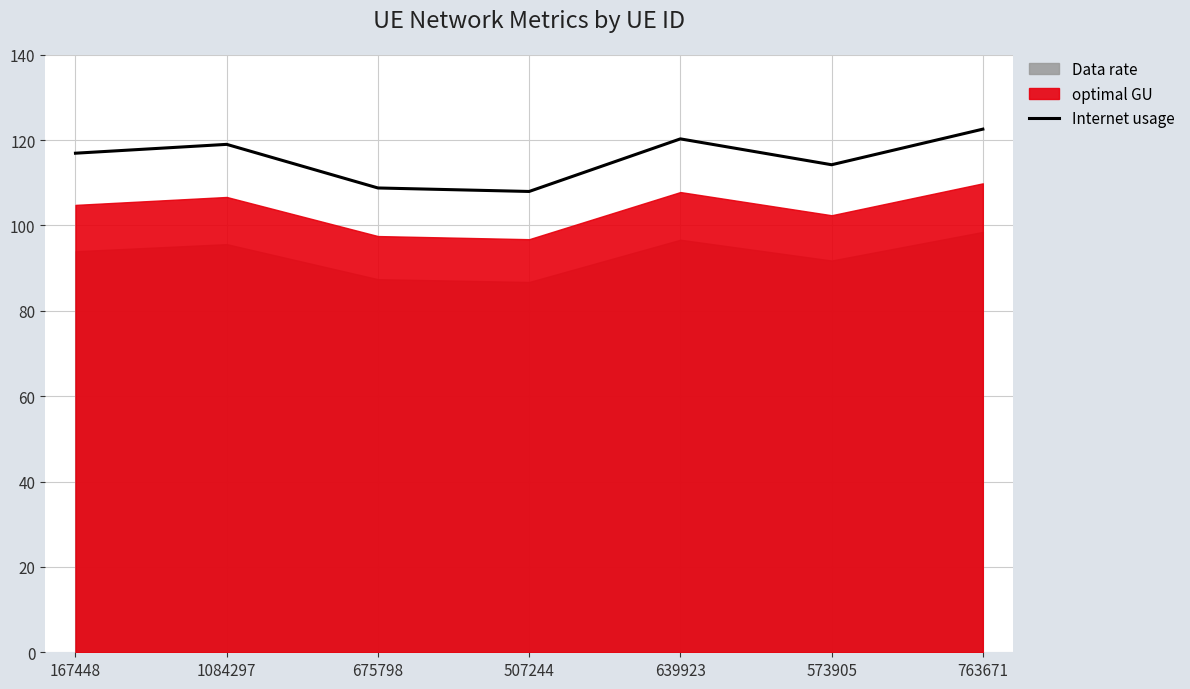

How many interior local valleys (lower than both neighbors) does the data have?

2